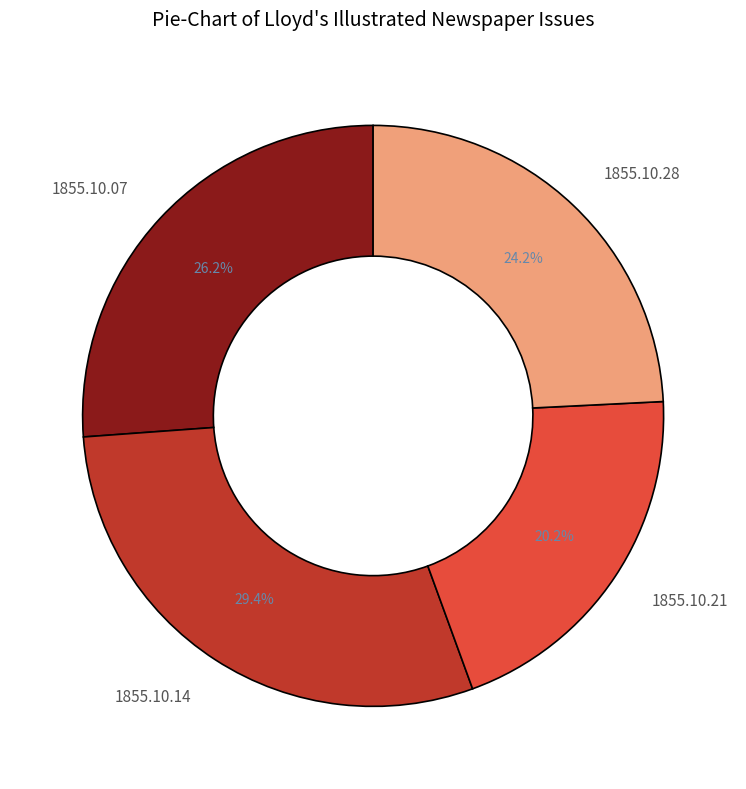

Count the number of slices in the pie.

4